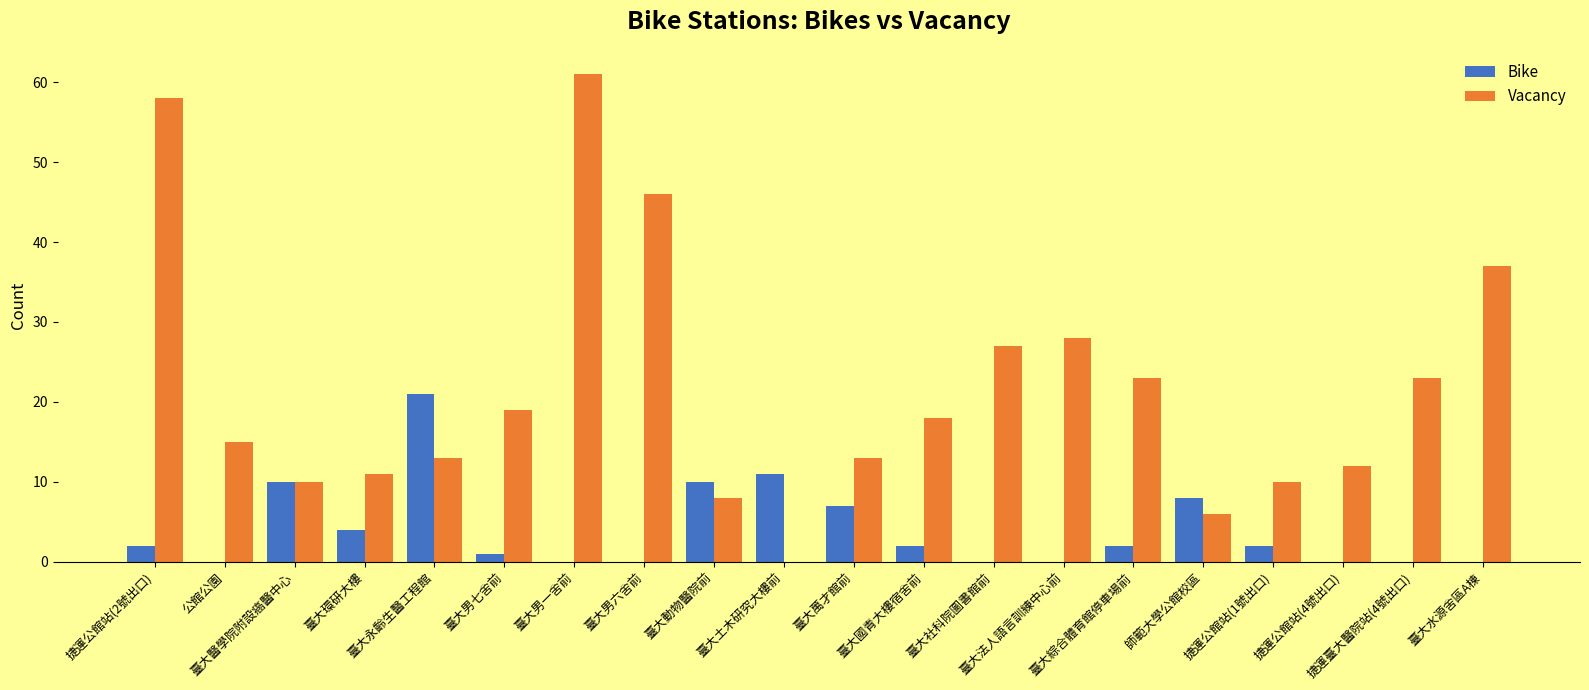

True or false: Vacancy has a value of 37 at 臺大水源舍區A棟.

True